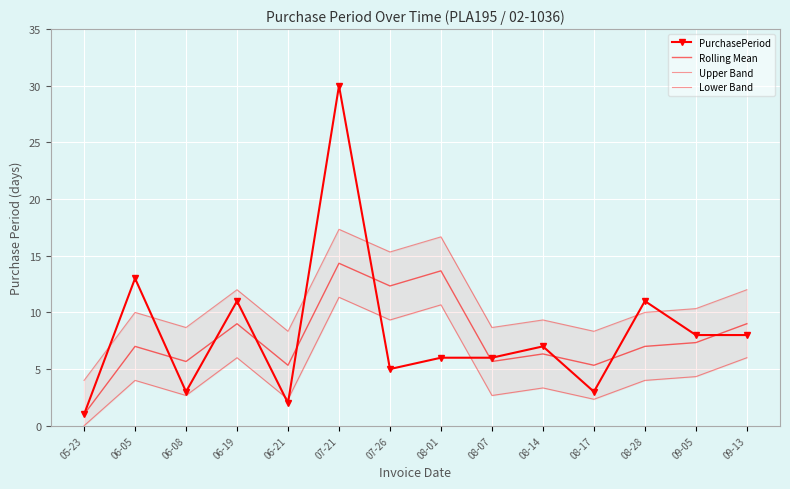

What is the value of the Upper Band point at the 8th from the left?

16.7